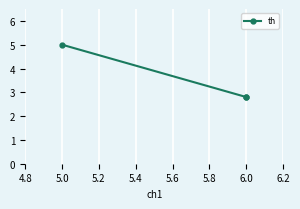

Read the value at 5.0.

5.0